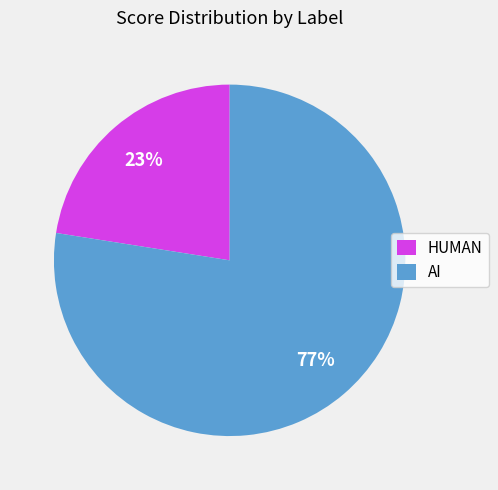

What percentage is the AI slice, to the nearest percent?

77%